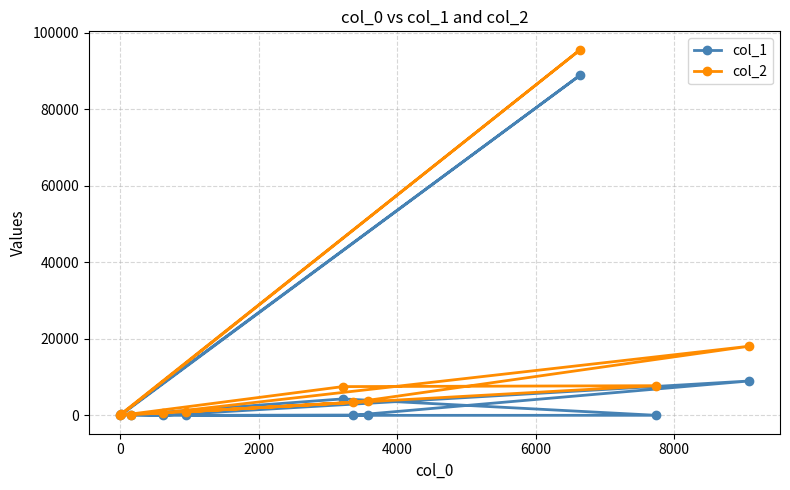

Which series has the widest spread of values?

col_2